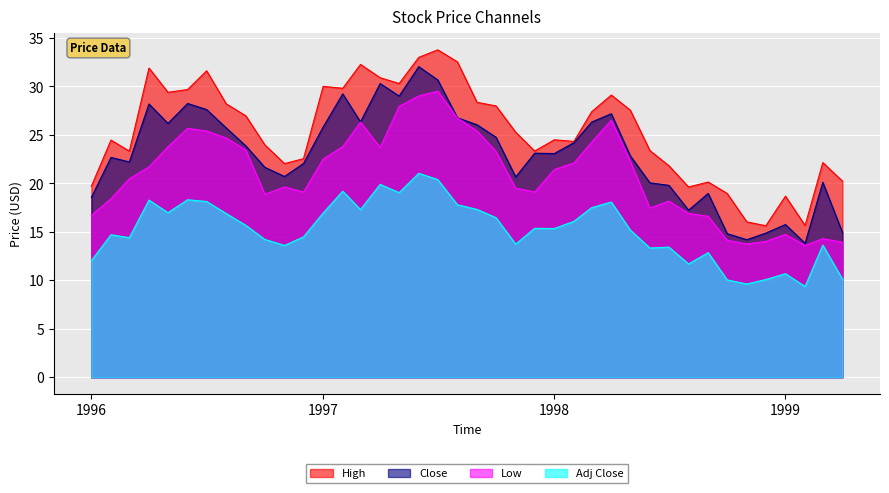

Read the Low value at 1996-06.

25.7